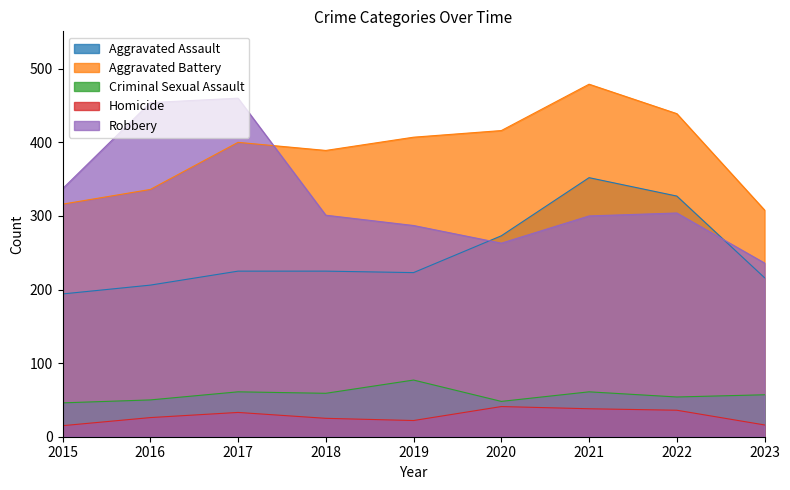

Reading right to left, transcribe all the data shown in this chart.

Aggravated Assault: 216	327	352	273	223	225	225	206	194
Aggravated Battery: 308	439	479	416	407	389	400	336	316
Criminal Sexual Assault: 57	54	61	48	77	59	61	50	46
Homicide: 16	36	38	41	22	25	33	26	15
Robbery: 236	304	300	263	287	301	460	454	337